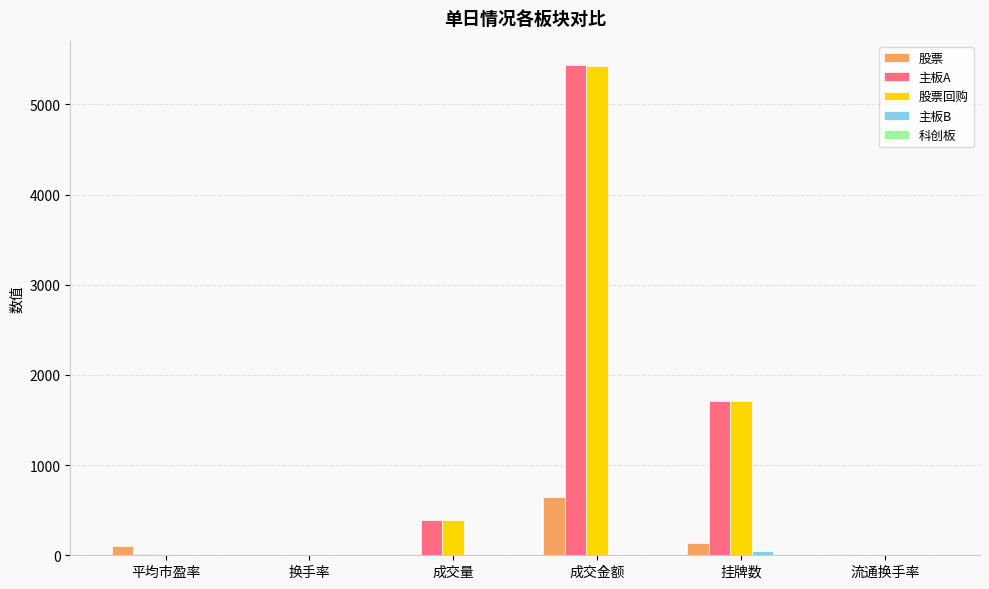

Between 换手率 and 成交金额, which series saw the biggest shift?

主板A